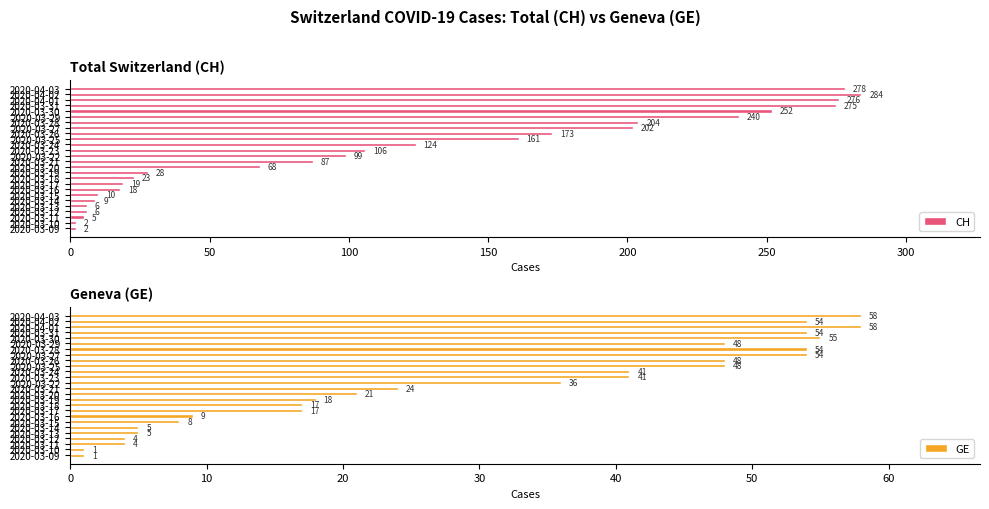

List the series in order of their overall mean, highest first.

CH, GE